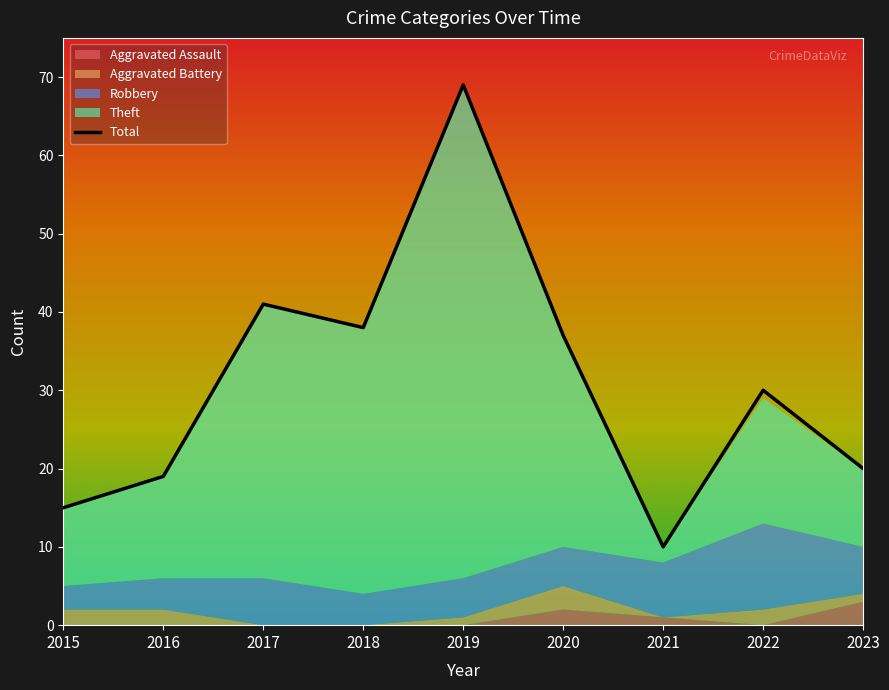

Reading left to right, what are all the values shown in this chart?

Aggravated Assault: 0	0	0	0	0	2	1	0	3
Aggravated Battery: 2	2	0	0	1	3	0	2	1
Robbery: 3	4	6	4	5	5	7	11	6
Theft: 10	13	35	34	63	27	2	16	10
Total: 15	19	41	38	69	37	10	30	20